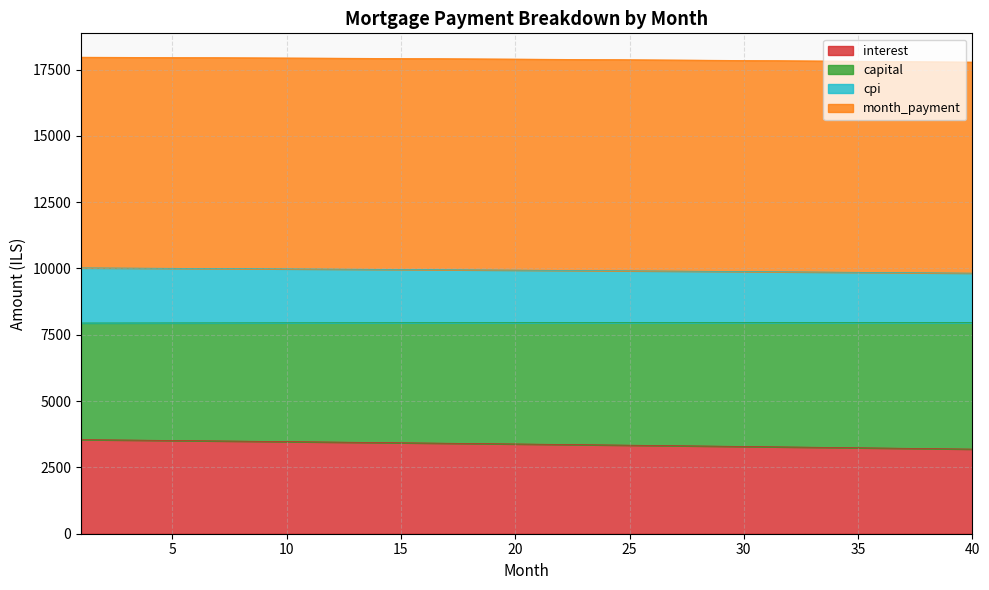

Is it true that opening_balance equals 17574.6 at 40?

False